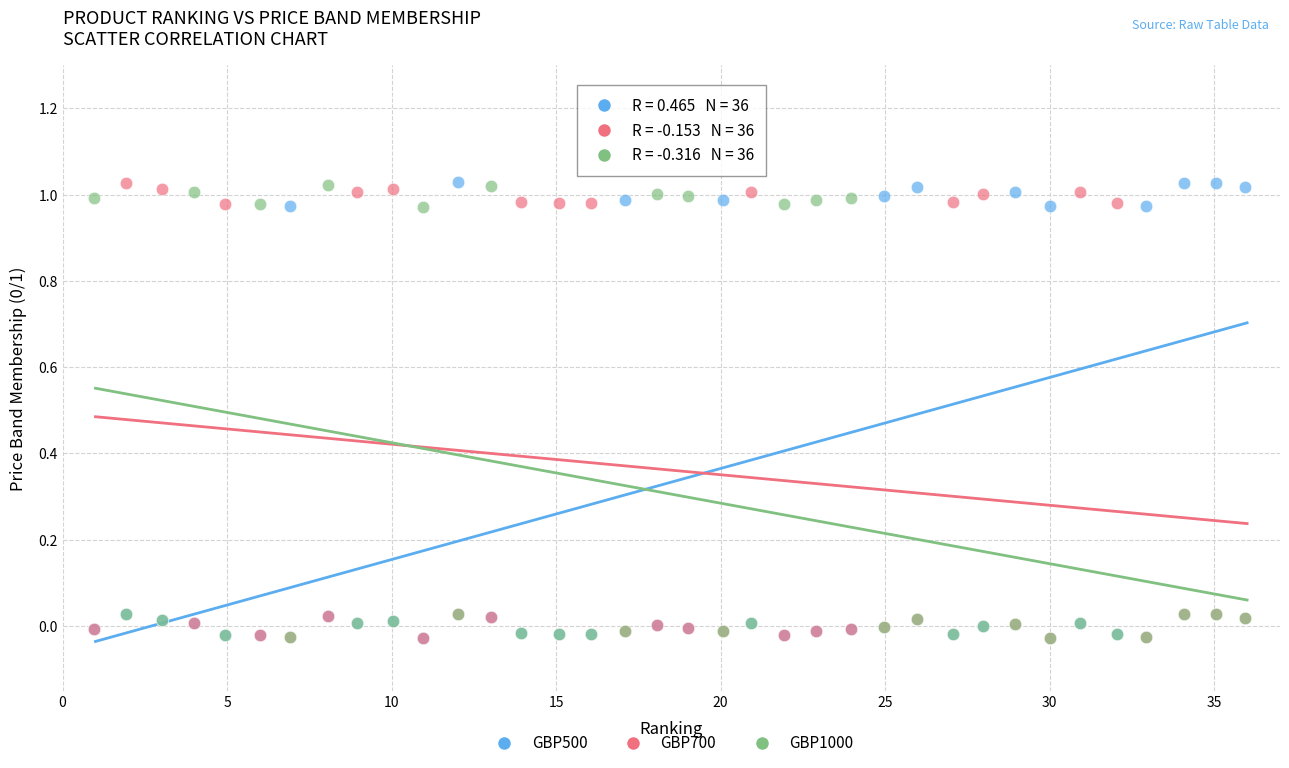

What are all the series names shown in the legend?

GBP500, GBP700, GBP1000